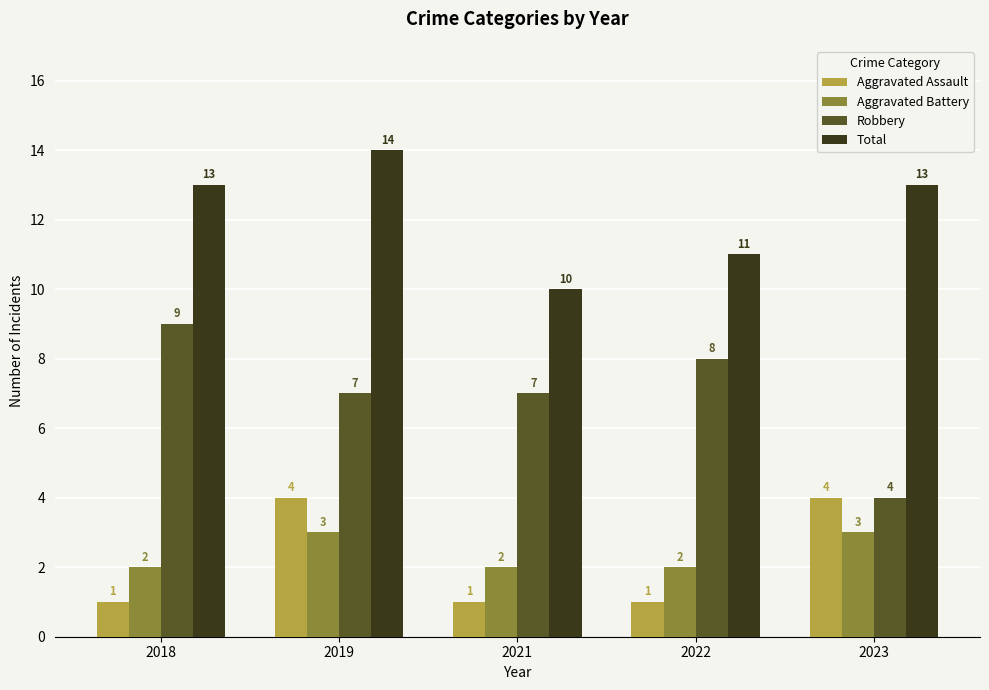

Count the number of categories in the chart.

5